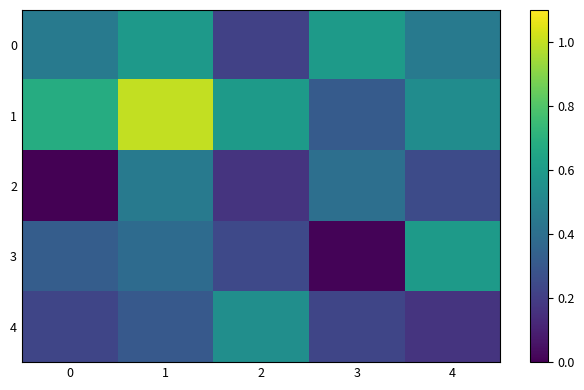

What is the greatest value displayed?

1.0